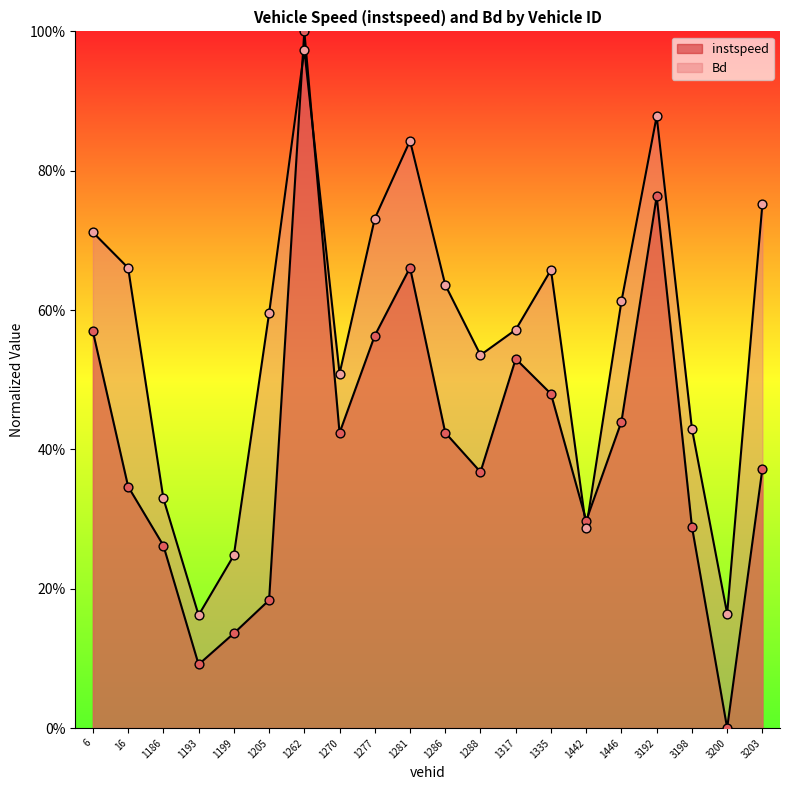

Which series reaches the maximum Y coordinate?

instspeed